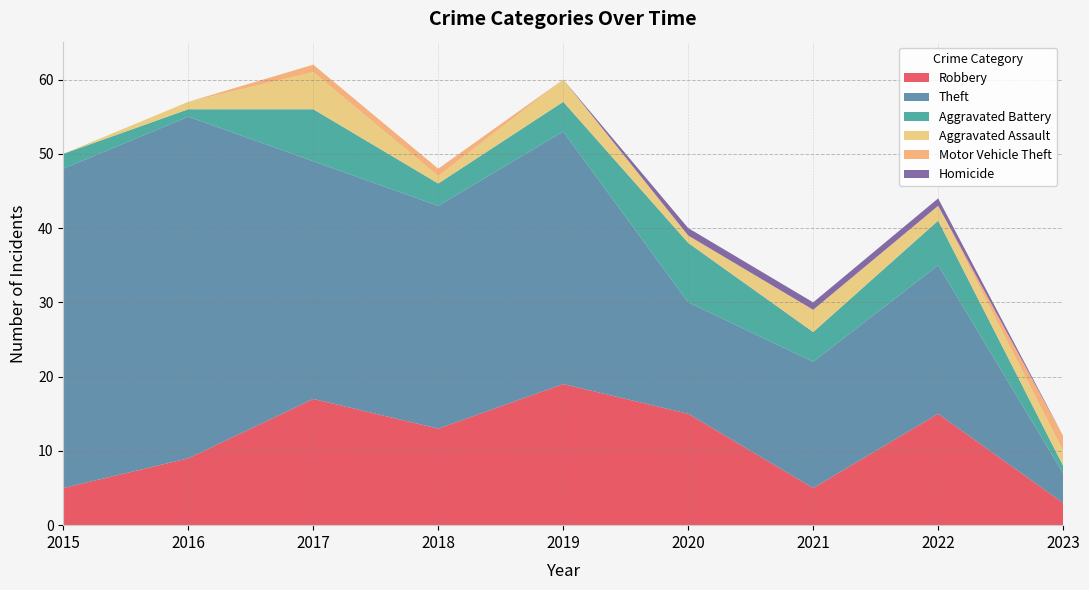

Reading left to right, list all the values displayed in this chart.

Robbery: 5	9	17	13	19	15	5	15	3
Theft: 43	46	32	30	34	15	17	20	4
Aggravated Battery: 2	1	7	3	4	8	4	6	1
Aggravated Assault: 0	1	5	1	3	1	3	2	2
Motor Vehicle Theft: 0	0	1	1	0	0	0	0	2
Homicide: 0	0	0	0	0	1	1	1	0